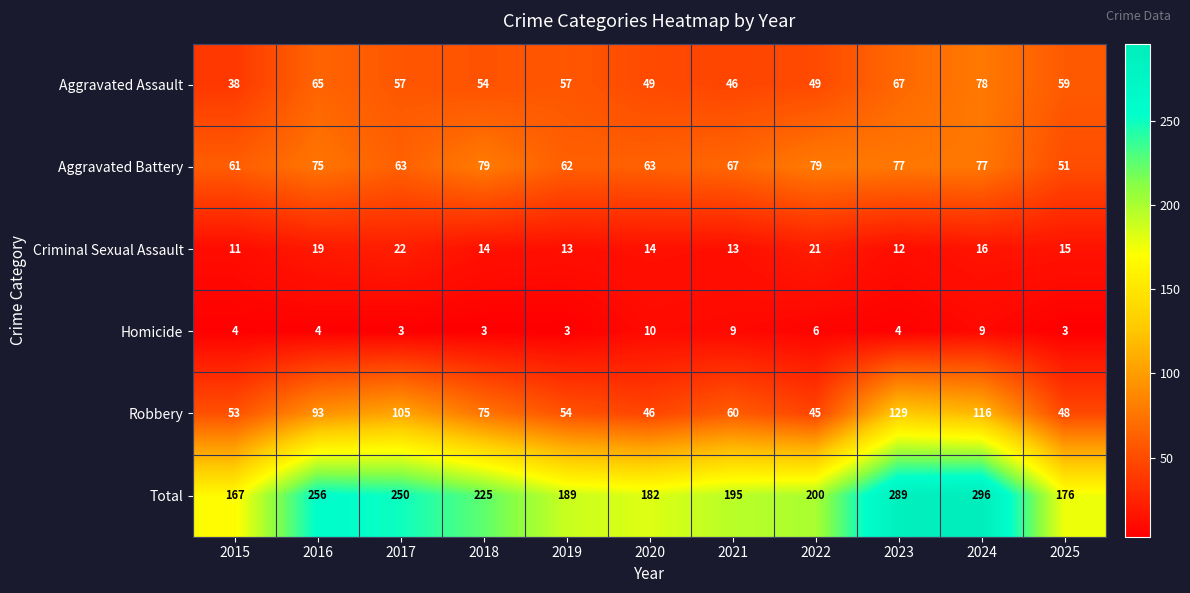

What is the sum of all Aggravated Battery values?

754